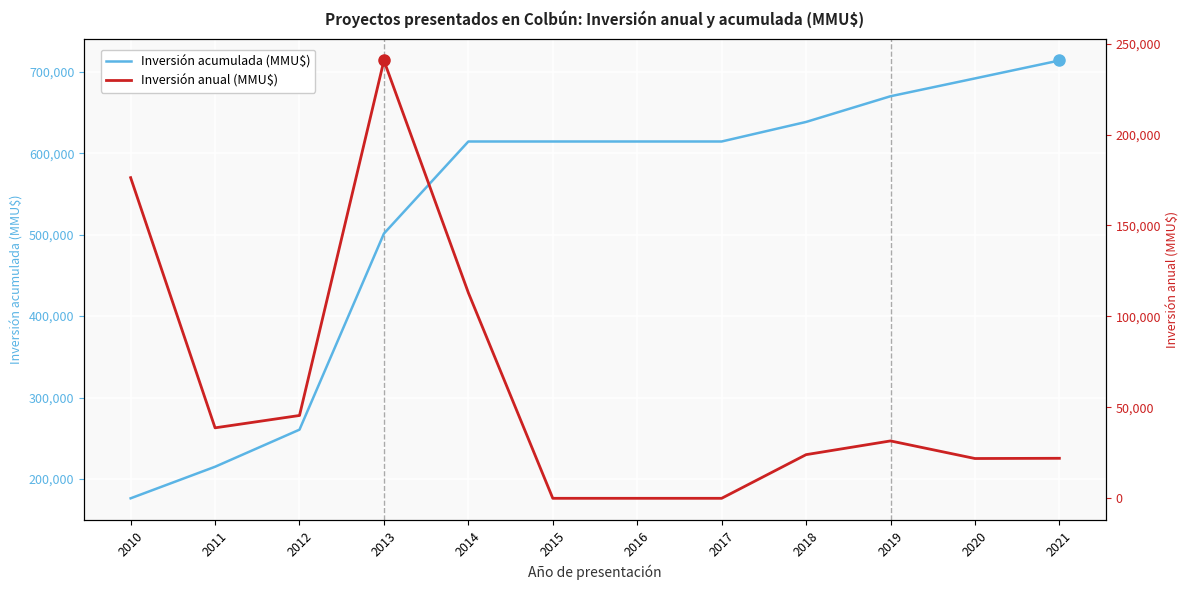

What is the value of the Inversión acumulada (MMU$) point at the 5th from the left?

614293